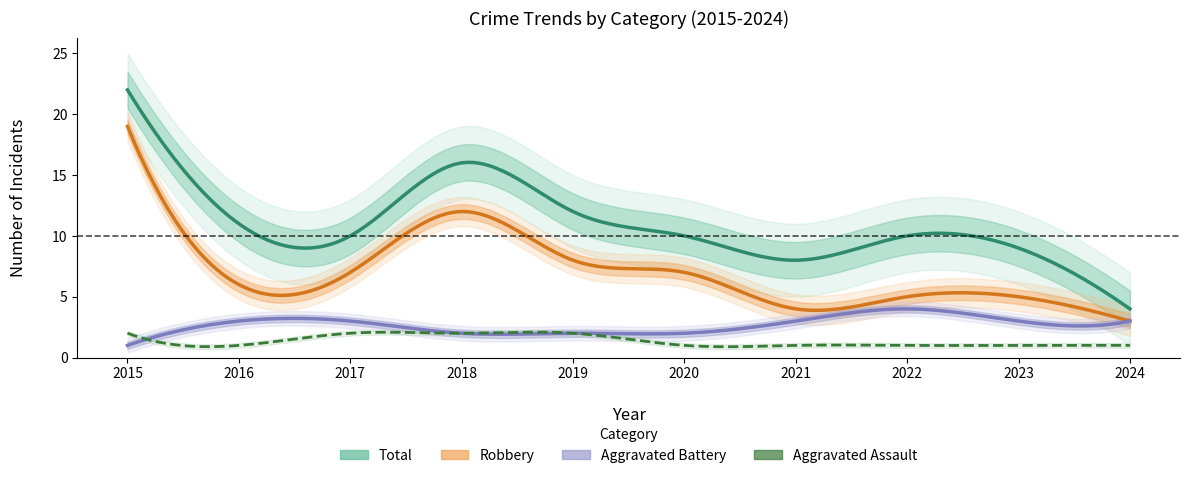

What is the value of the Aggravated Assault point at the 4th from the left?

2